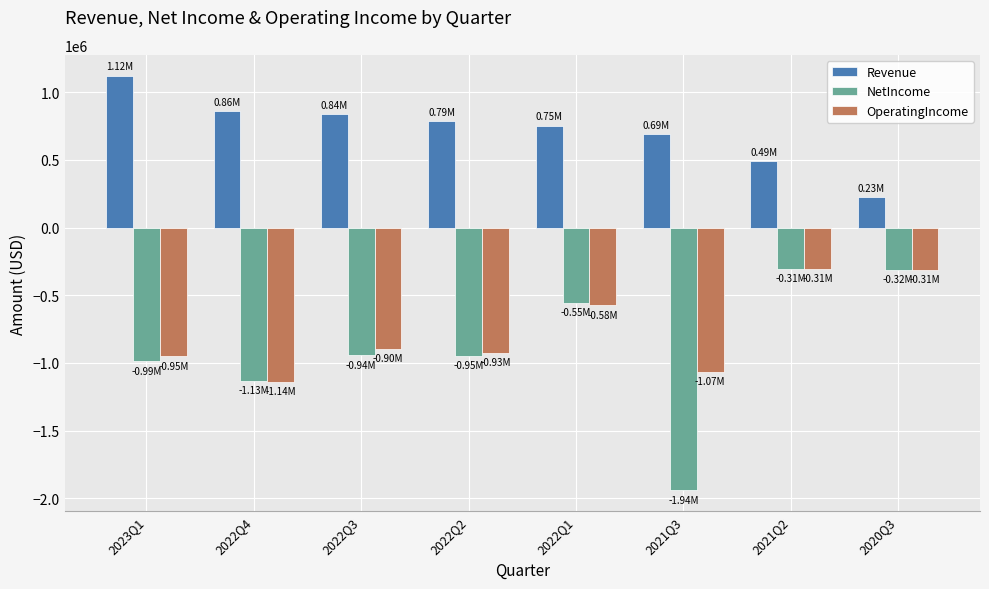

What is the label of the 4th bar from the right?

2022Q1